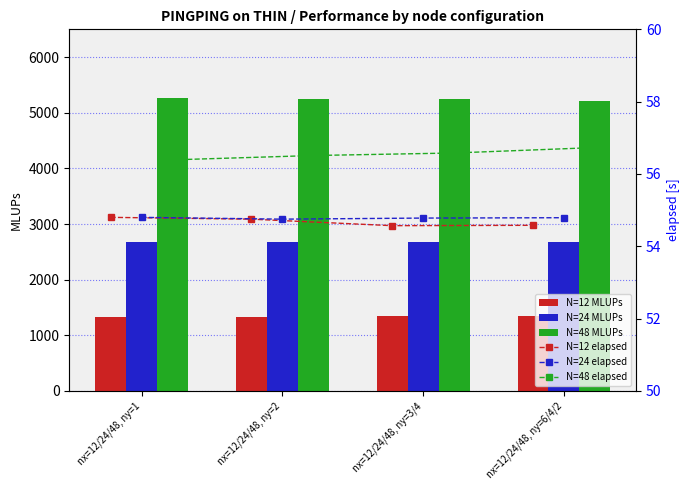

List the series in order of their peak value, highest first.

N=48 MLUPs, N=24 MLUPs, N=12 MLUPs, N=48 elapsed, N=12 elapsed, N=24 elapsed